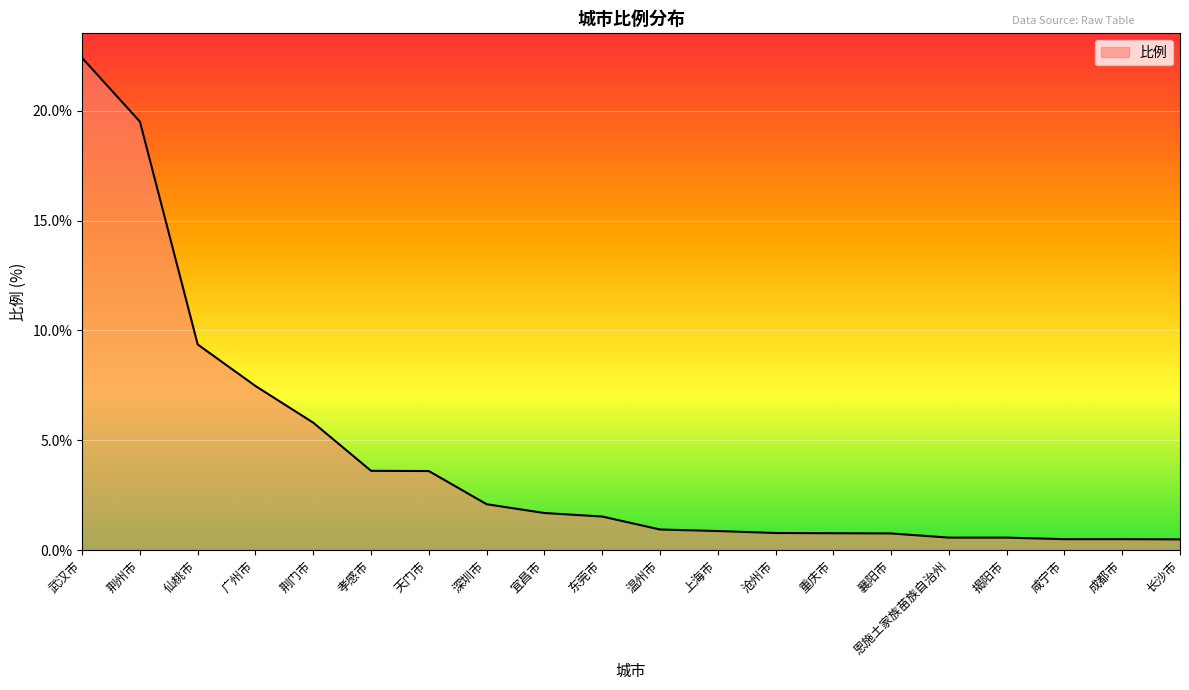

Where is the data nearest to the value 11?

仙桃市